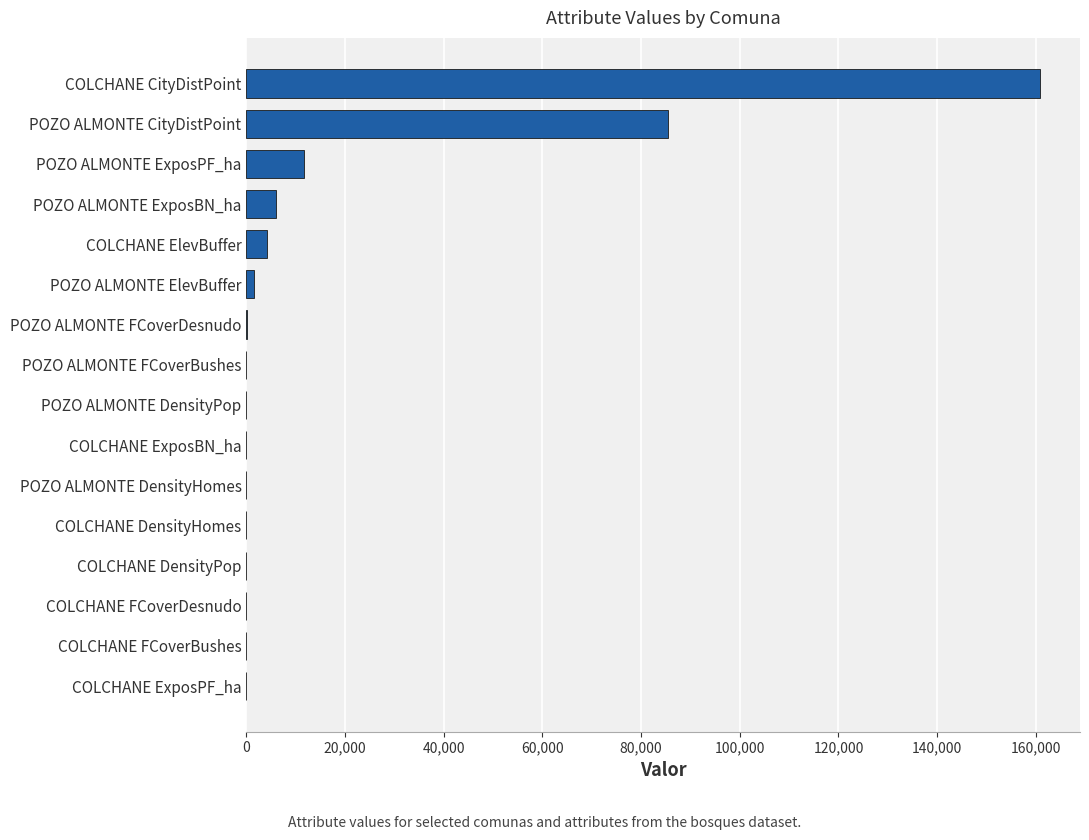

What is the sum of all values?

269751.4